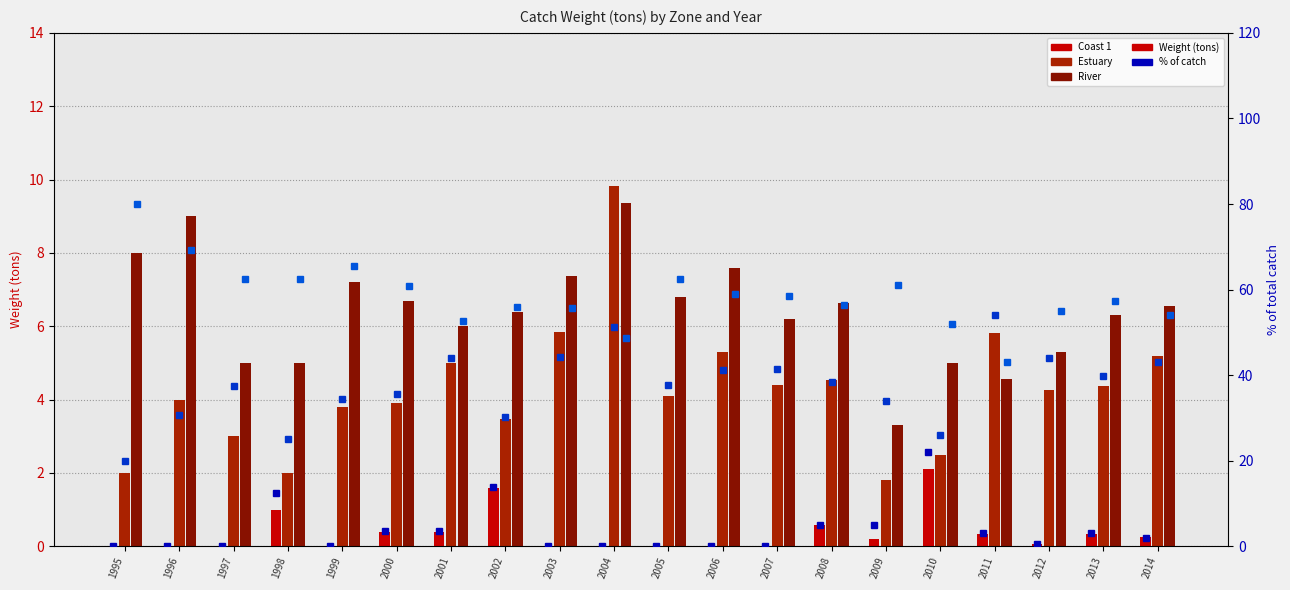

Is the value of Coast 1 Weight at 2010 greater than the value of Estuary Weight at 2007?

No